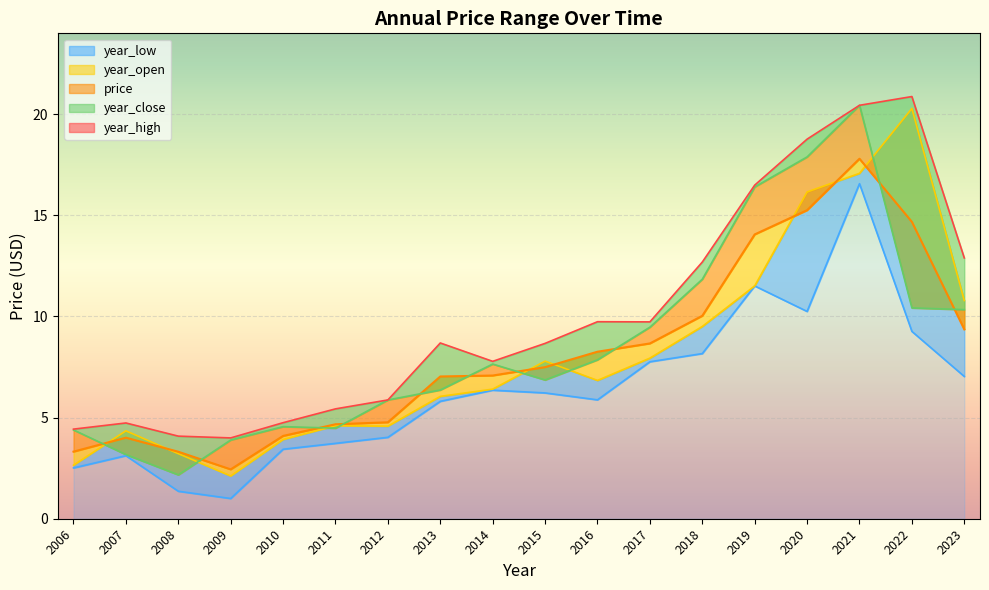

What is the value of the price point at the 17th from the left?

14.7